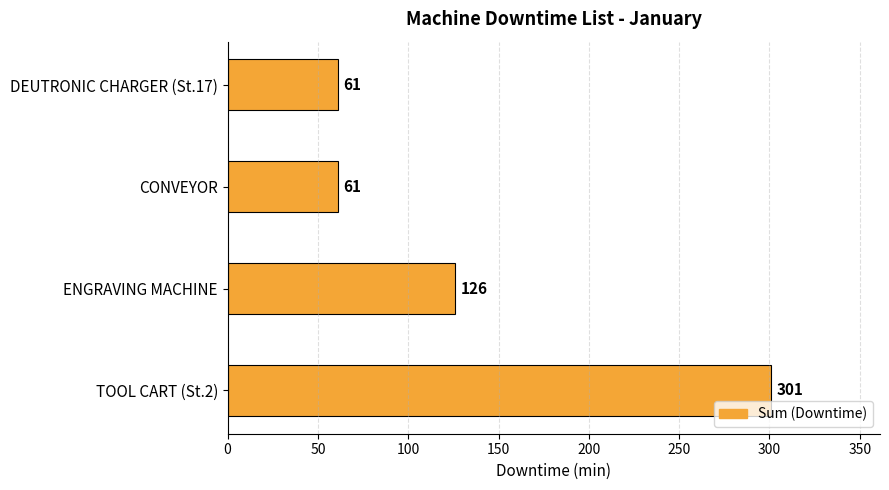

What is the greatest value displayed?

301